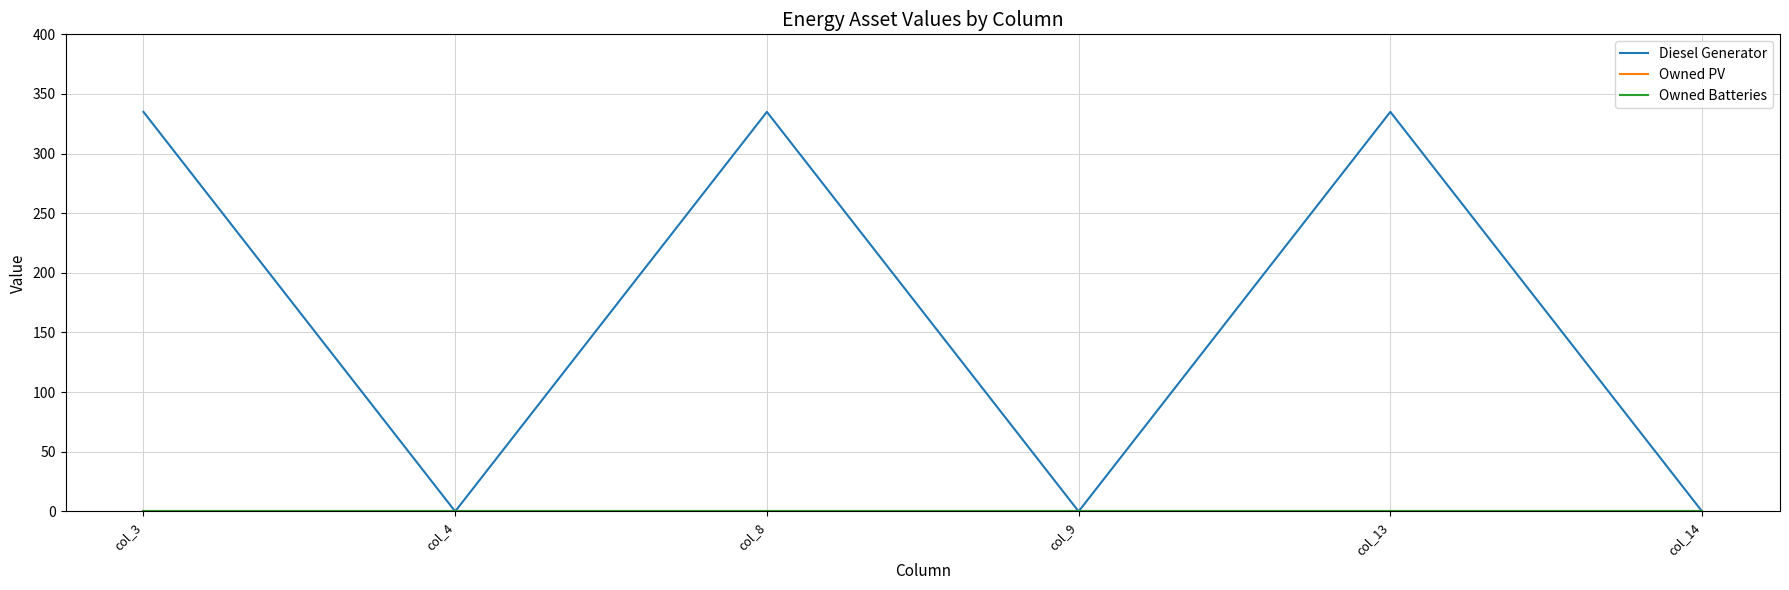

What is the total value across all series at col_8?

335